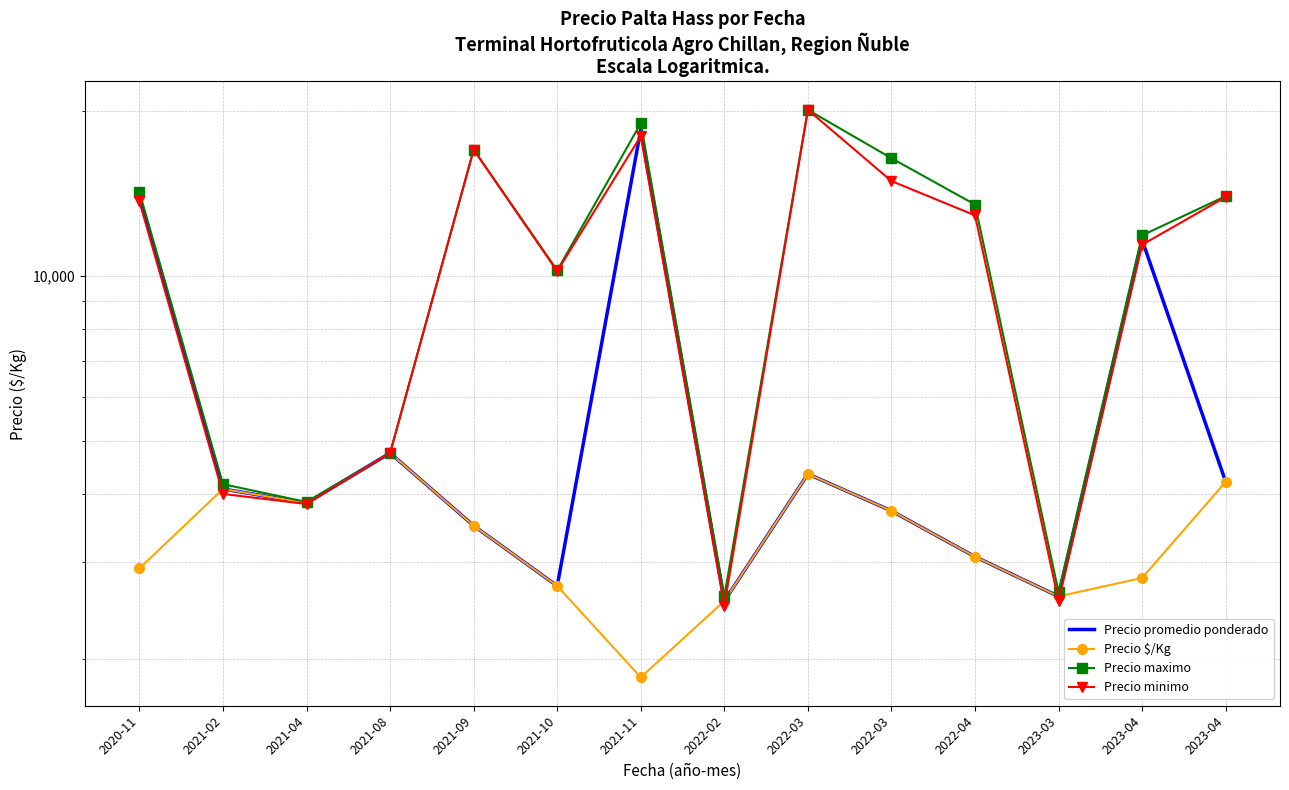

What are all the series names shown in the legend?

Precio promedio ponderado, Precio $/Kg, Precio maximo, Precio minimo